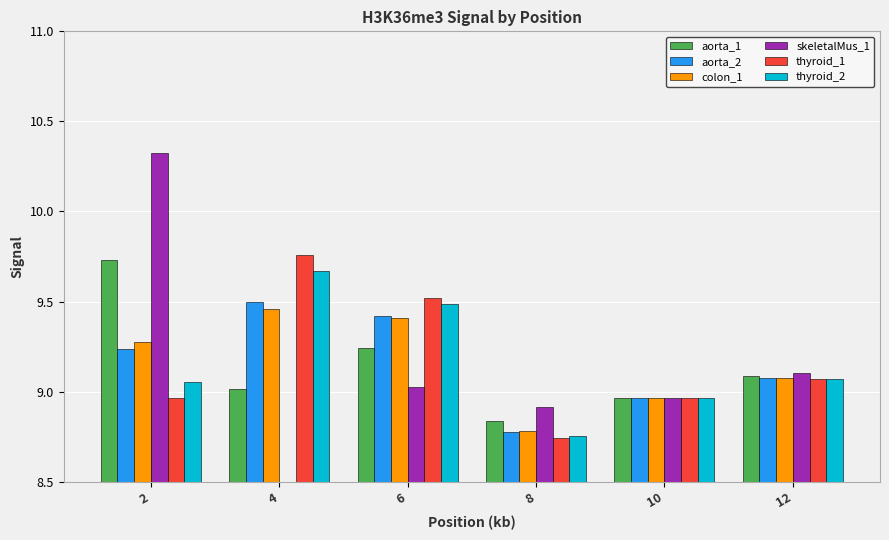

Which has a higher value, 6 or 12?

6